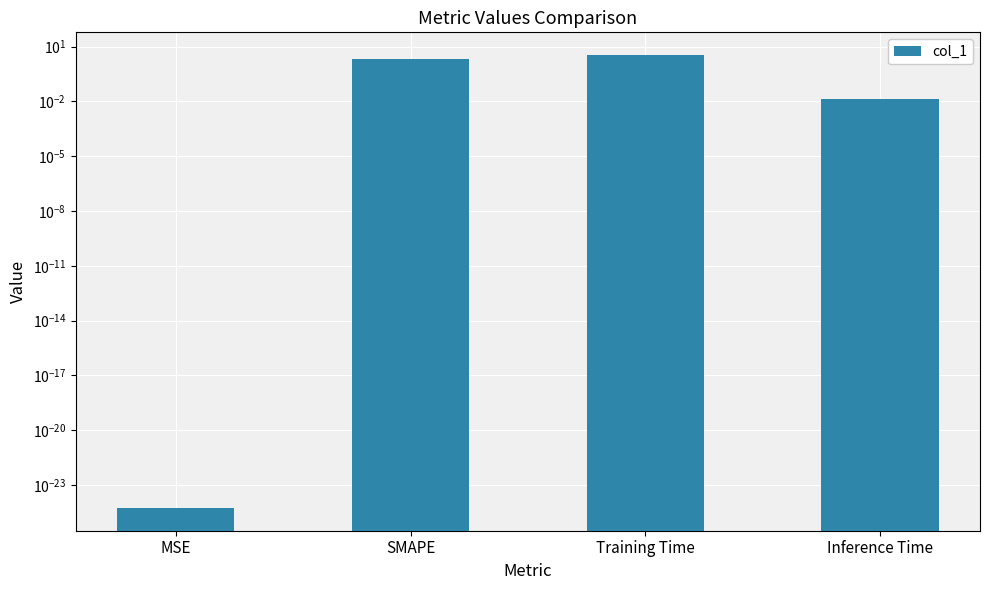

At which label is the value closest to 1?

Inference Time